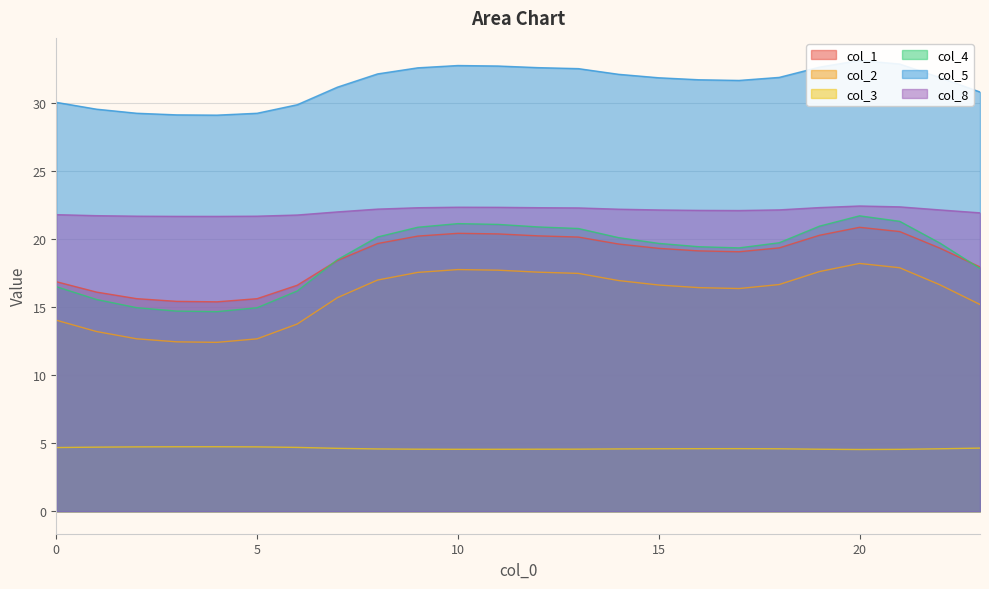

At which label does col_8 reach its minimum?

4